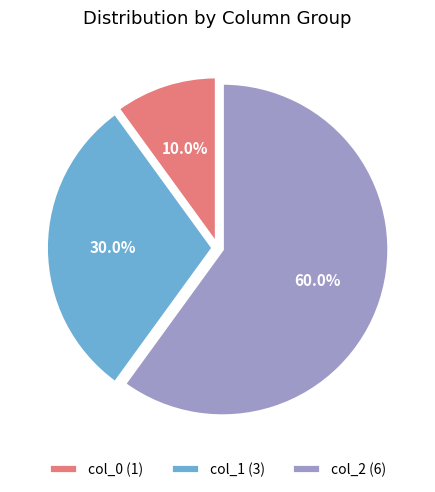

Between col_0 (1) and col_2 (6), which is larger?

col_2 (6)